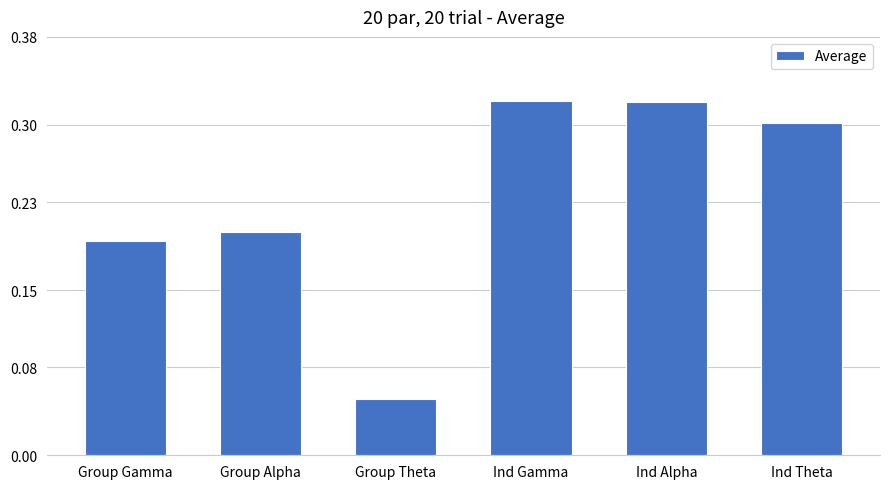

At which category does the chart reach its minimum across all series?

Group Theta